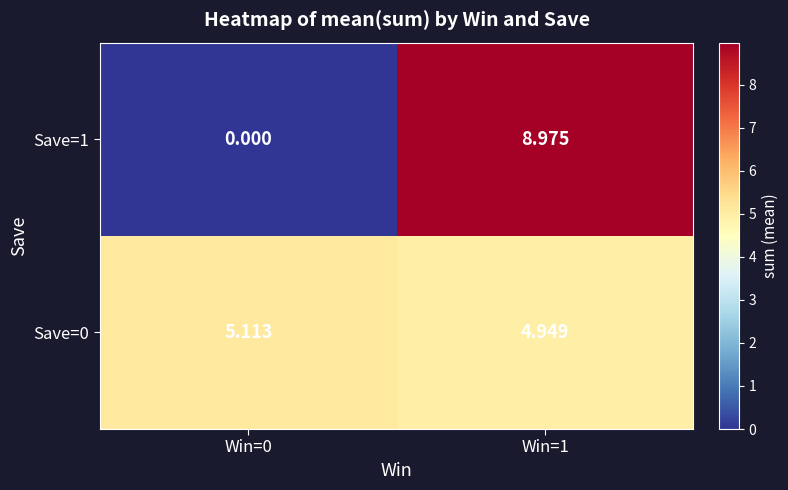

Which series has the largest range (max minus min)?

Save=1